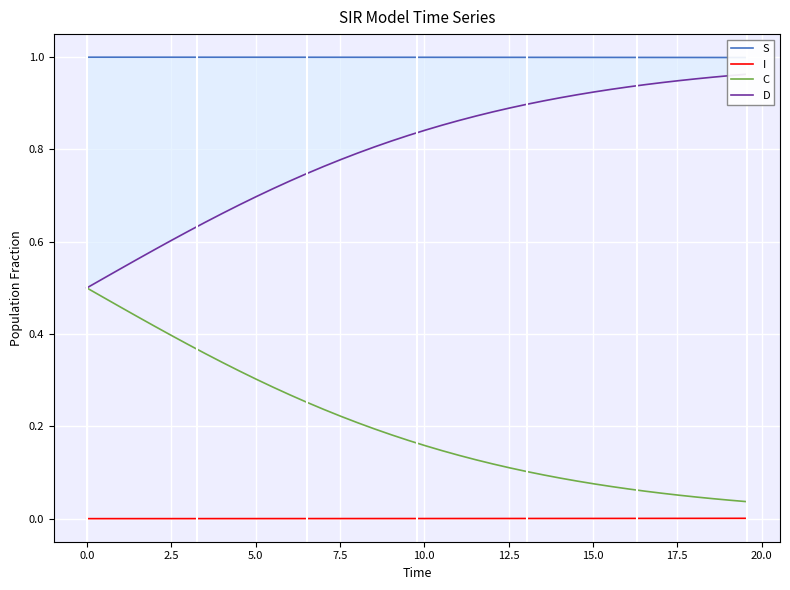

Which series has the largest range (max minus min)?

C